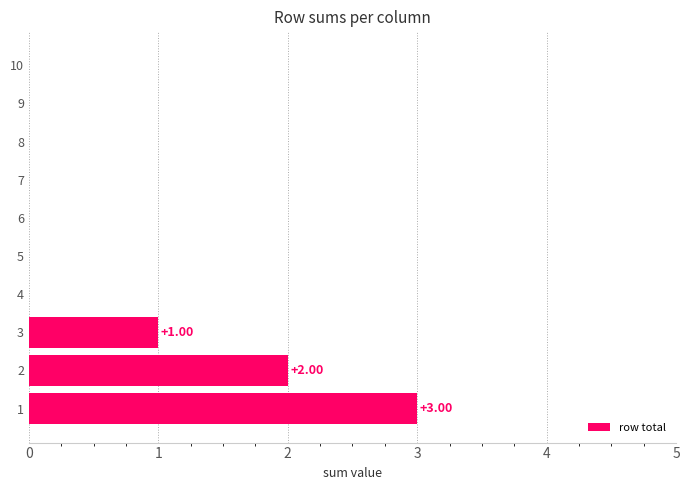

How many distinct data groups are displayed?

1